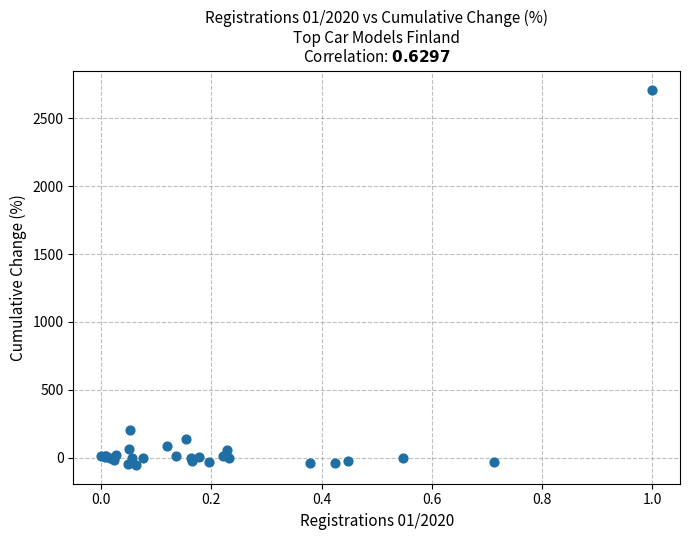

What Y value in the scatter plot is closest to 1329?

206.7